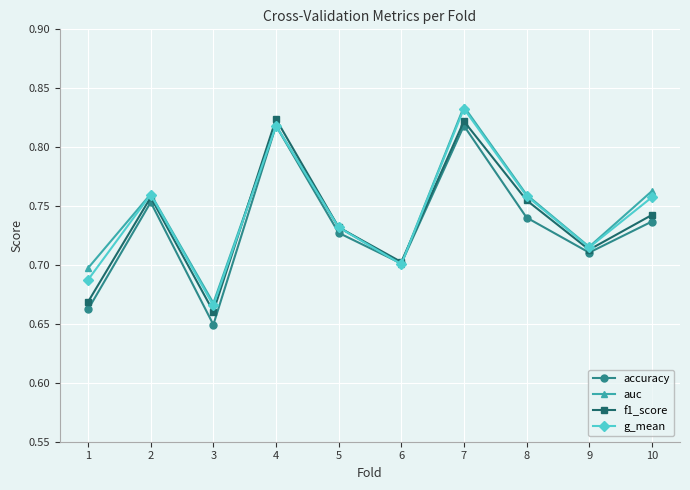

At which category is the sum across all series the highest?

7